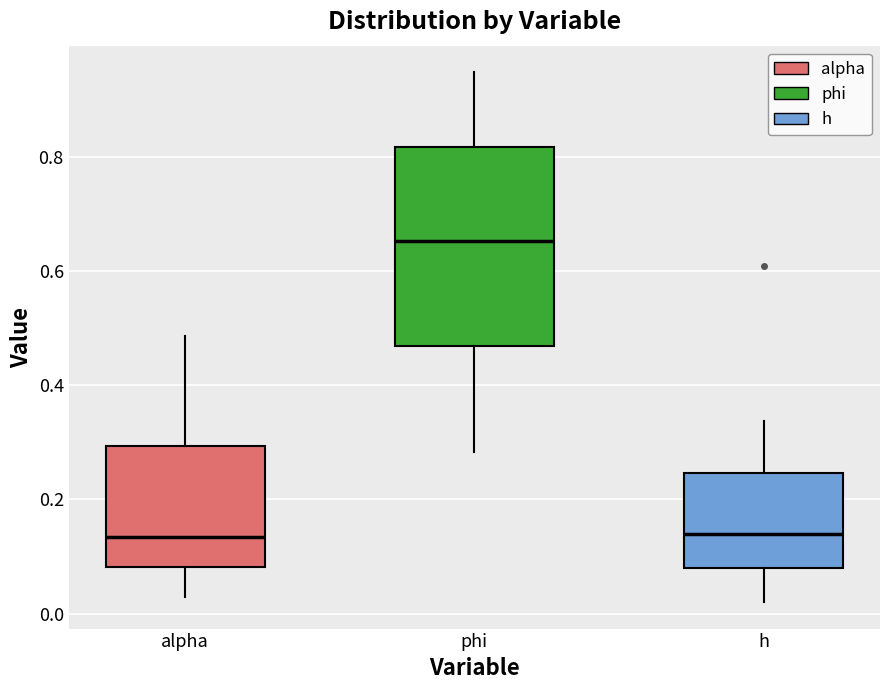

Reading left to right, transcribe this box plot: for each box, give where its median line is, the range the box spans, and where its two whiskers end, as read against the y-axis. The values are not printed on the chart, so give them approximately, as read against the axis.

alpha: median 0.14, box 0.08 to 0.30, whiskers 0.02 to 0.48
phi: median 0.66, box 0.46 to 0.82, whiskers 0.28 to 0.94
h: median 0.14, box 0.08 to 0.24, whiskers 0.02 to 0.34